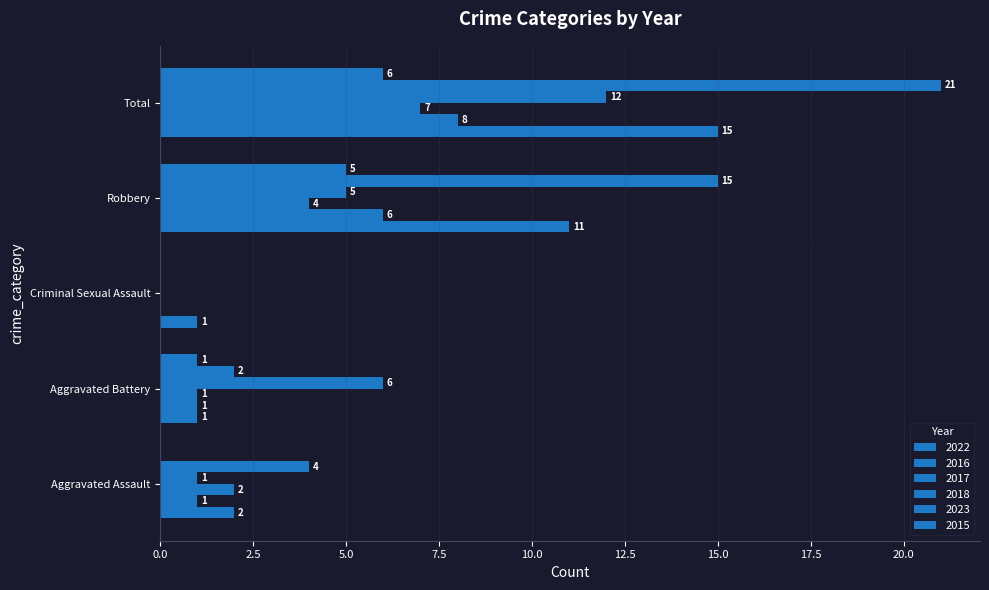

How many data points does each series have?

5